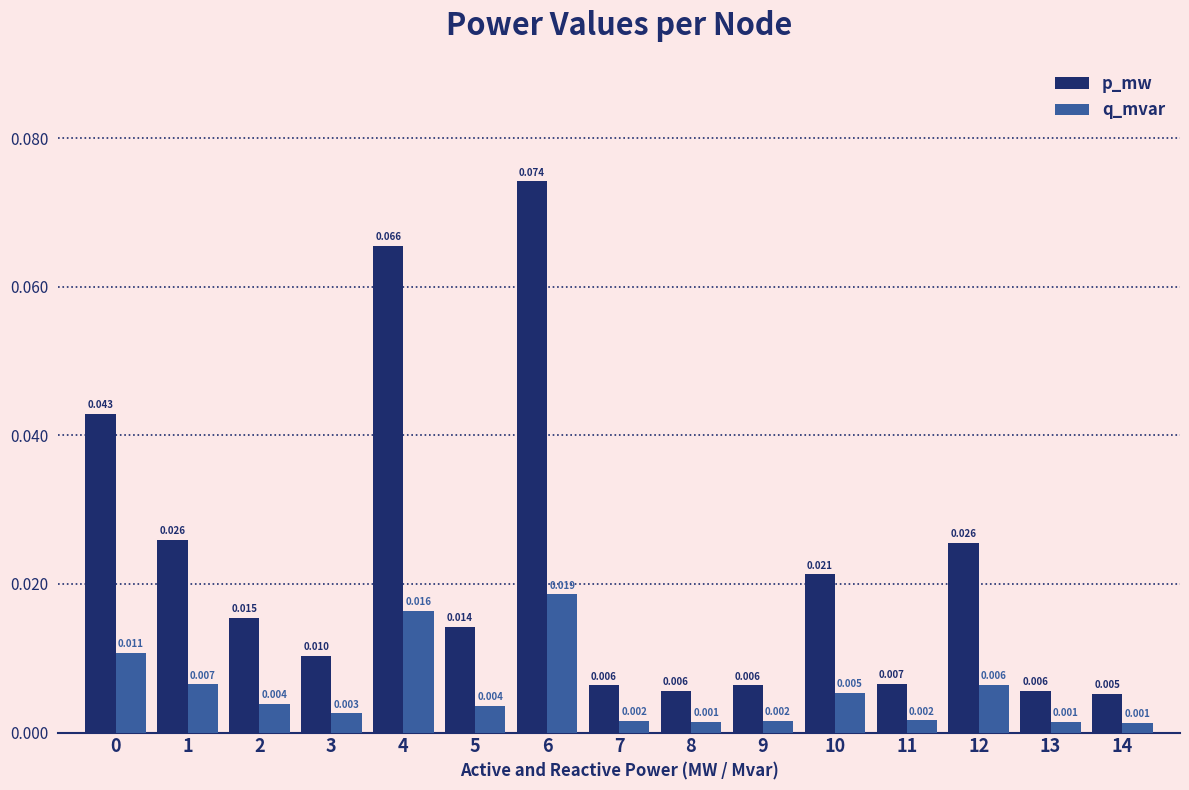

At how many categories does at least one series exceed 0?

15